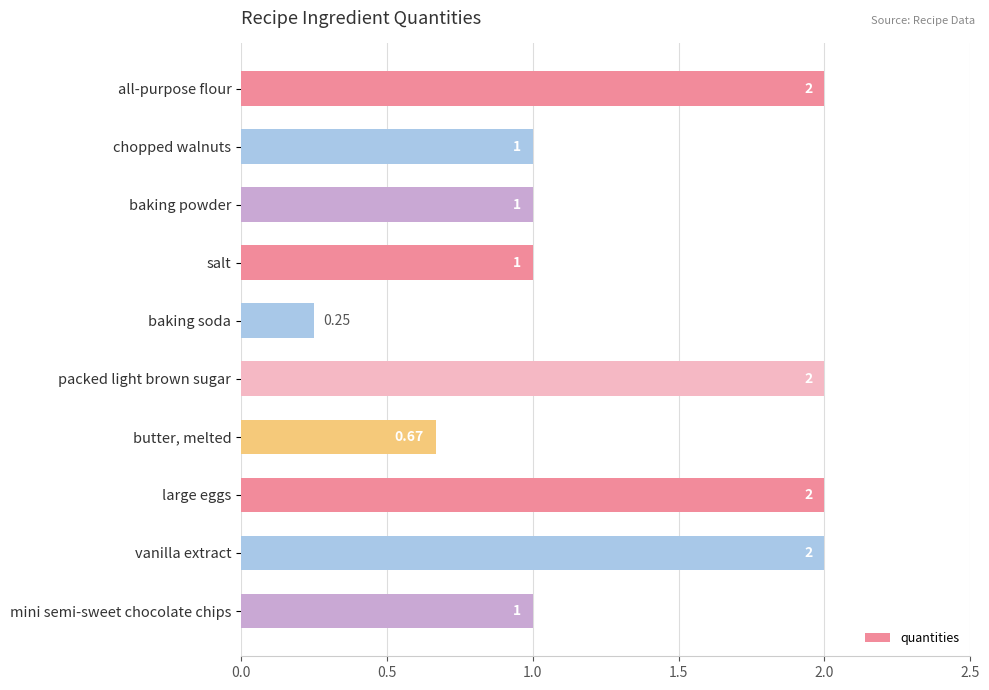

Approximately how many times larger is the value at vanilla extract compared to chopped walnuts?

2.0